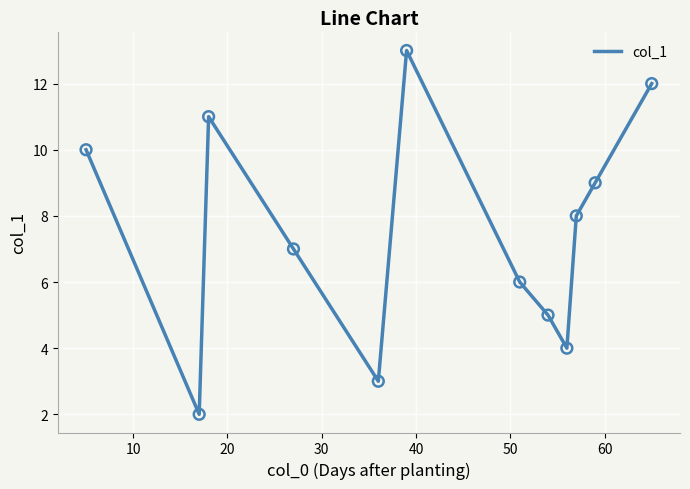

What is the difference between the maximum and minimum values?

11